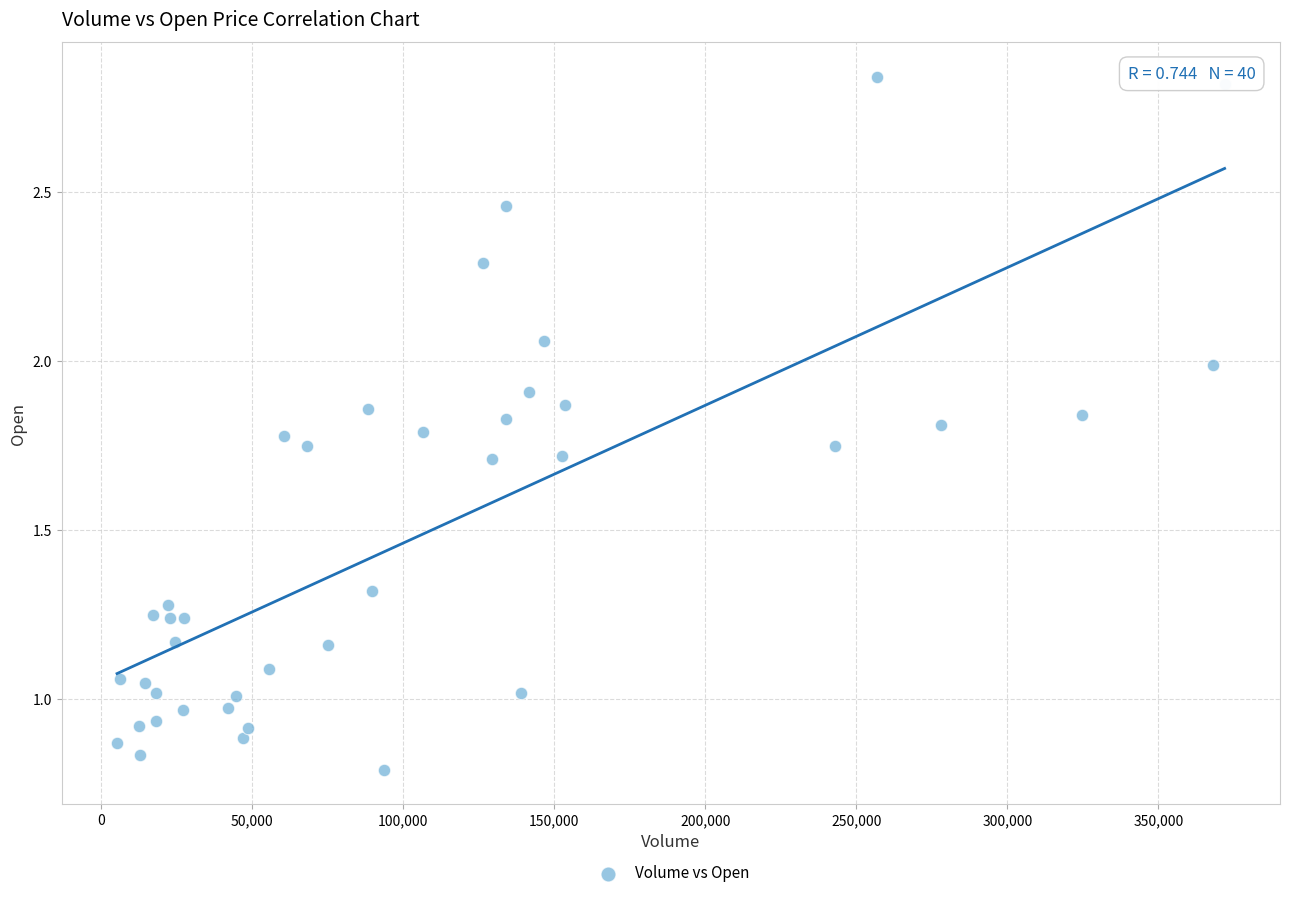

What is the range of Y values (max minus min)?

2.0